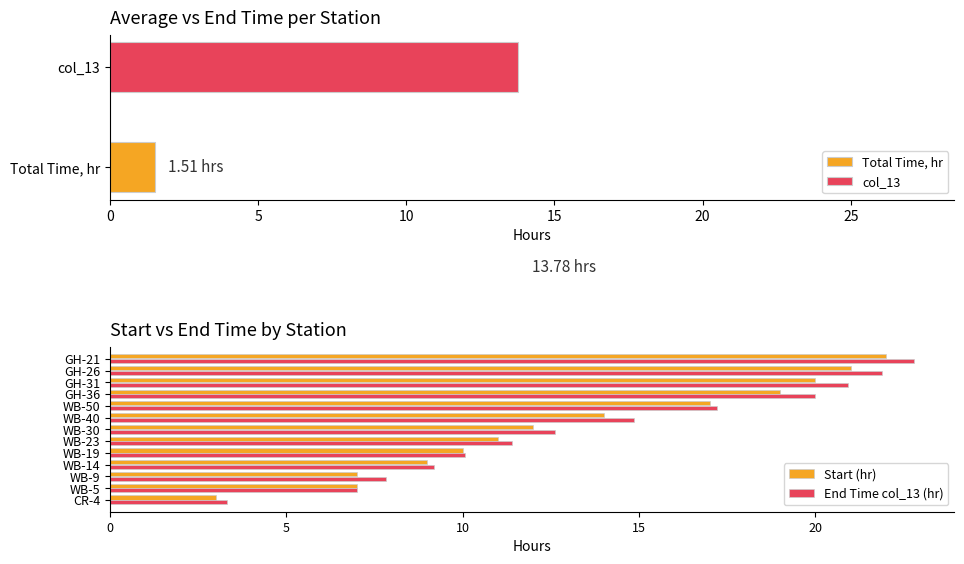

How many values in the Start (hr) series exceed 12?

6